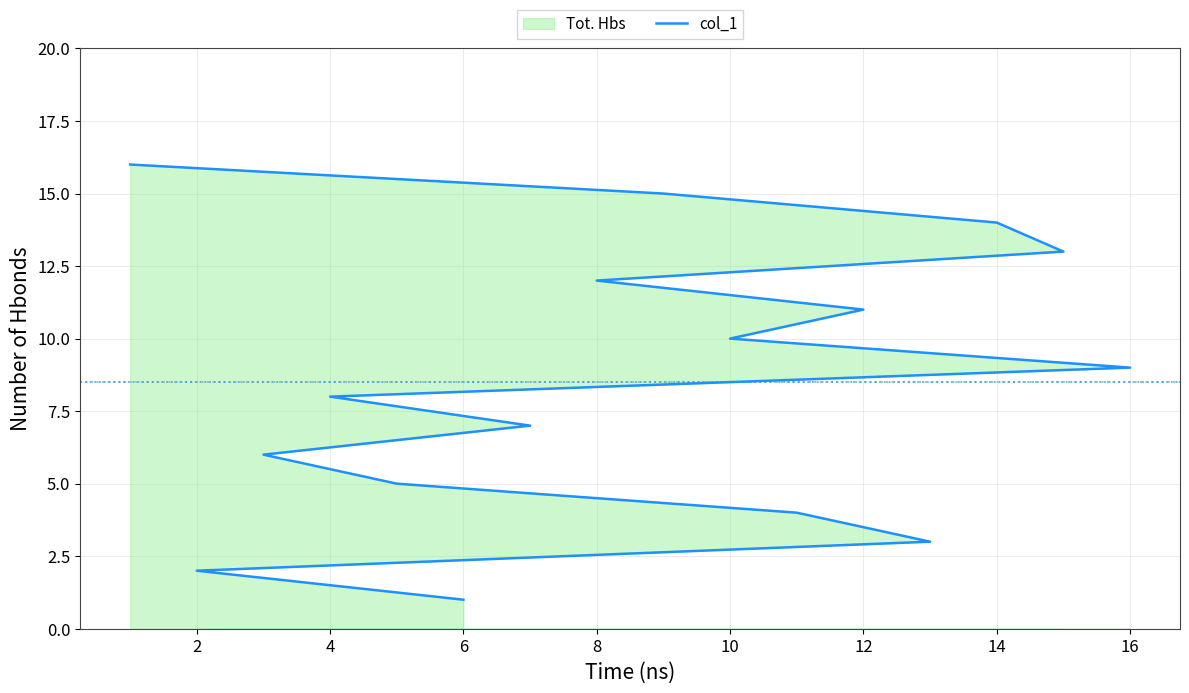

What value does the data have at 6, to the nearest 5?

5